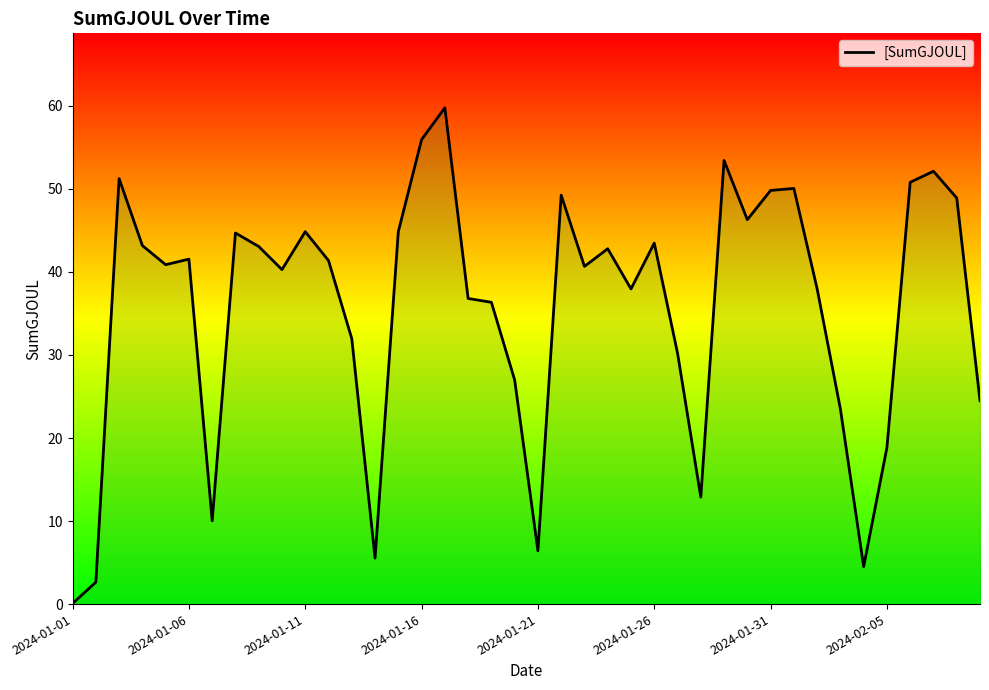

Reading right to left, what are all the values shown in this chart?

24.5	48.9	52.1	50.8	18.9	4.5	23.5	38.0	50.1	49.8	46.3	53.4	12.9	30.2	43.5	38.0	42.8	40.7	49.2	6.4	27.0	36.3	36.8	59.8	55.9	44.9	5.5	32.0	41.4	44.9	40.3	43.1	44.7	10.0	41.5	40.9	43.2	51.2	2.6	0.1